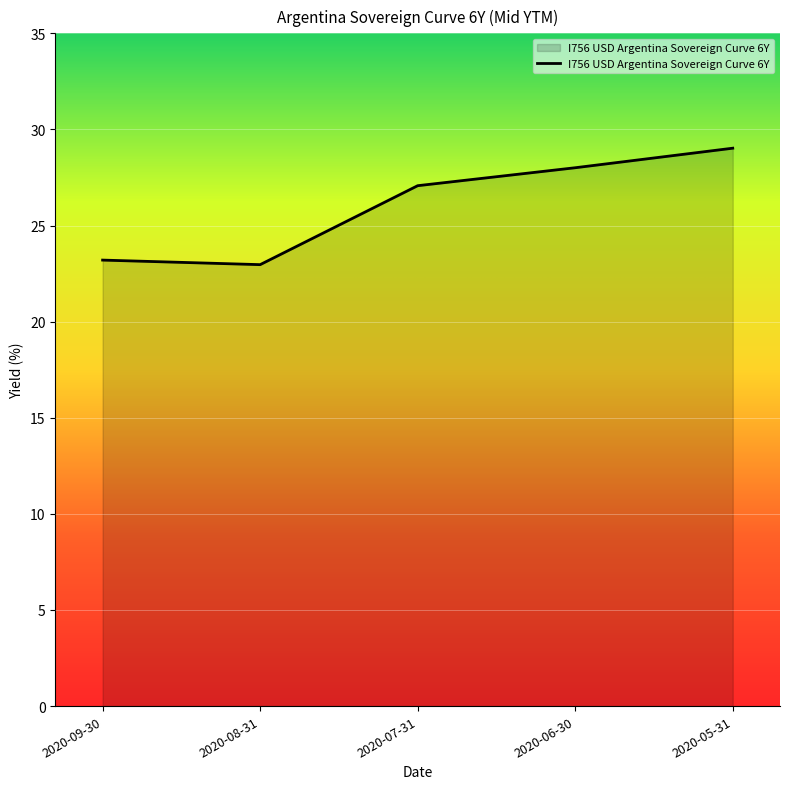

What position from the left is 2020-08-31?

2